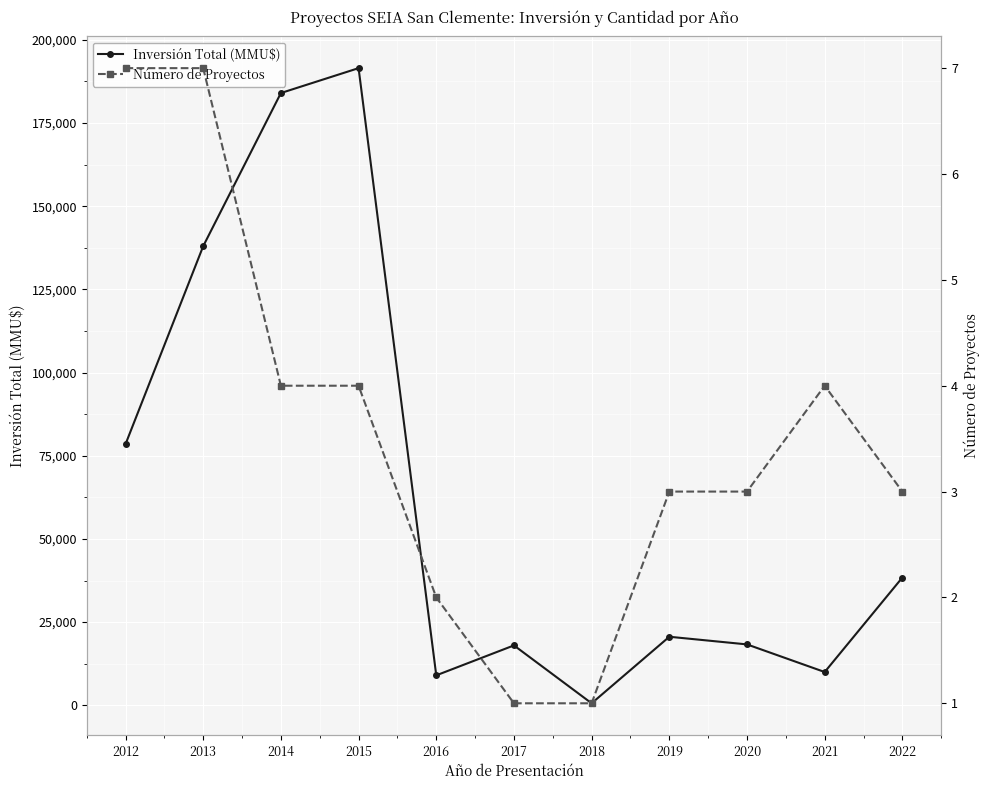

Reading right to left, list all the values displayed in this chart.

Inversión Total (MMU$): 2022=38400	2021=10000	2020=18300	2019=20600	2018=600	2017=18000	2016=9000	2015=191500	2014=184020	2013=137990	2012=78476
Número de Proyectos: 2022=3	2021=4	2020=3	2019=3	2018=1	2017=1	2016=2	2015=4	2014=4	2013=7	2012=7